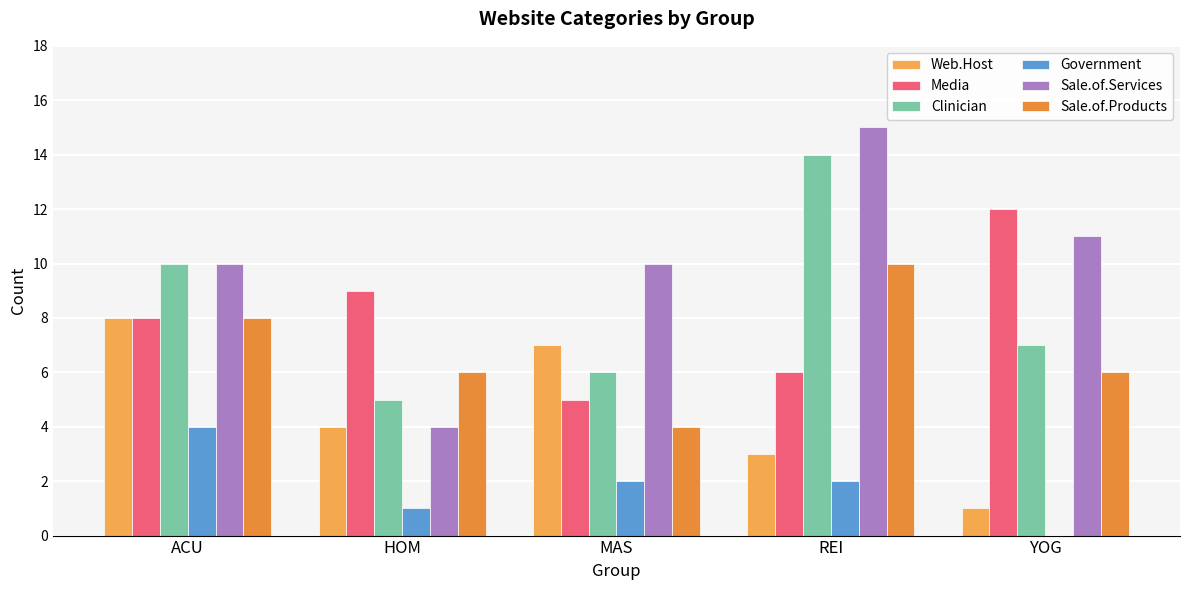

Reading left to right, extract all data points from this chart.

Web.Host: 8	4	7	3	1
Media: 8	9	5	6	12
Clinician: 10	5	6	14	7
Government: 4	1	2	2	0
Sale.of.Services: 10	4	10	15	11
Sale.of.Products: 8	6	4	10	6